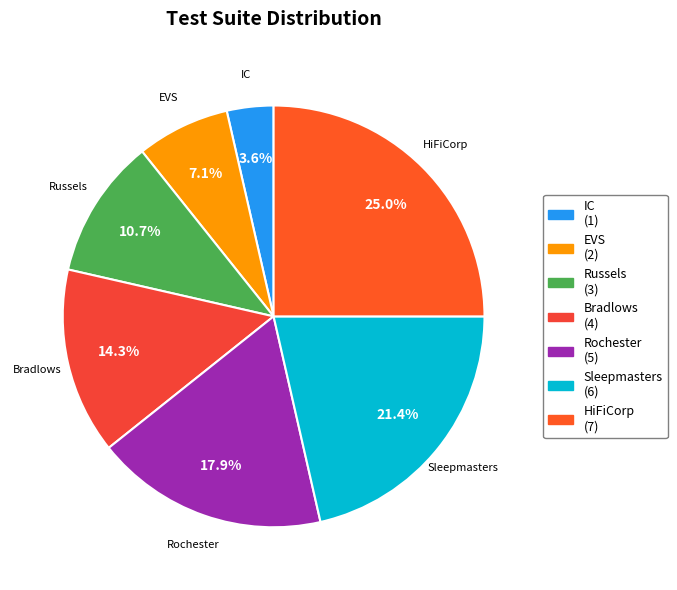

Which has a higher value, Russels or Bradlows?

Bradlows